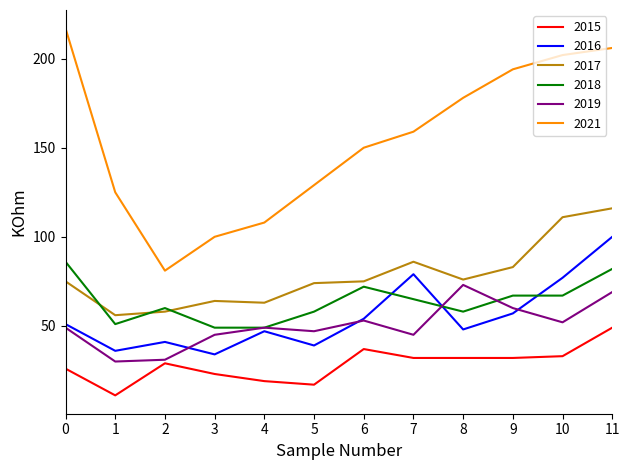

What is the difference between the highest and lowest values at 6?

113